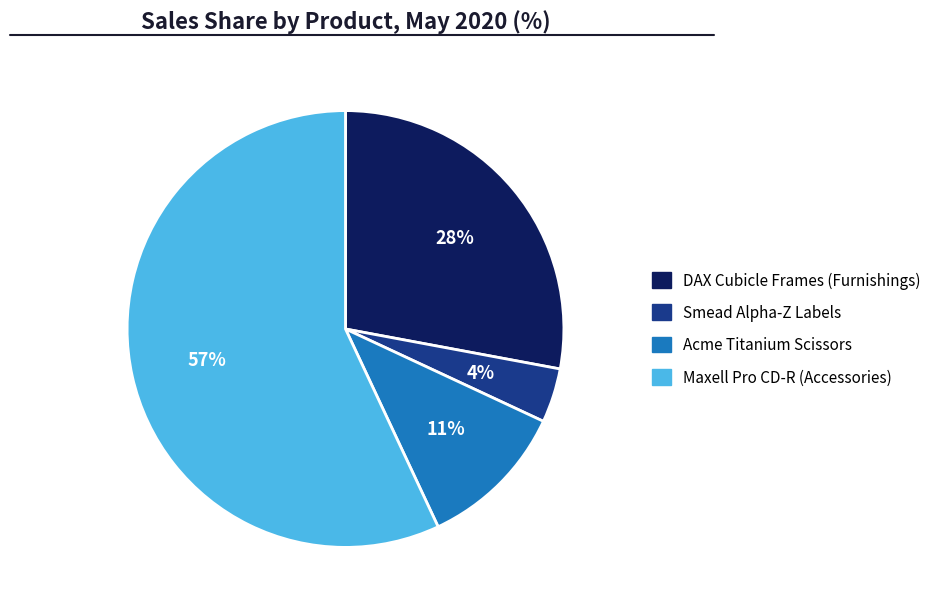

Rank the categories by value from highest to lowest.

Maxell Pro CD-R (Accessories), DAX Cubicle Frames (Furnishings), Acme Titanium Scissors, Smead Alpha-Z Labels